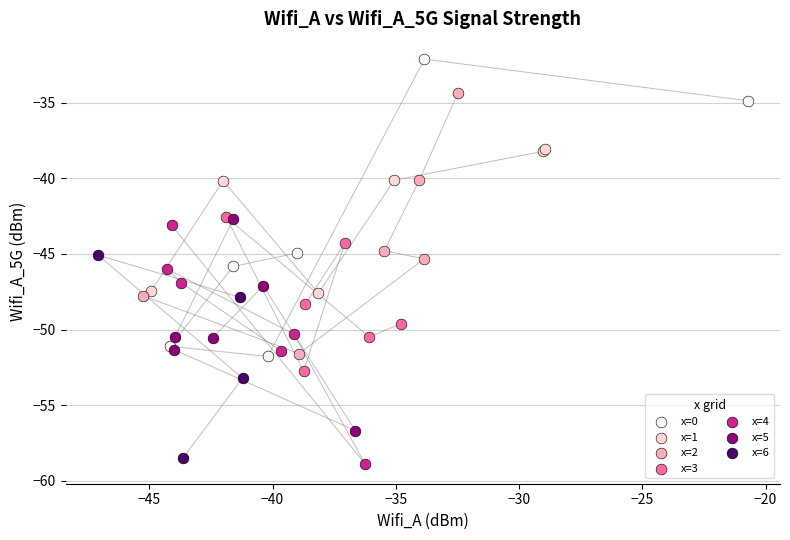

Which series has the widest spread of Y values?

x=0